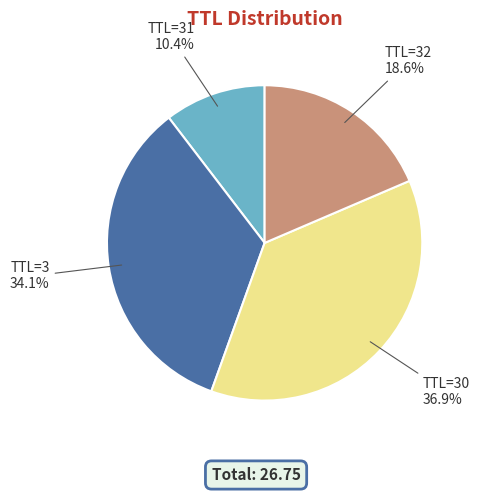

Is there any slice that represents more than half of the pie?

No